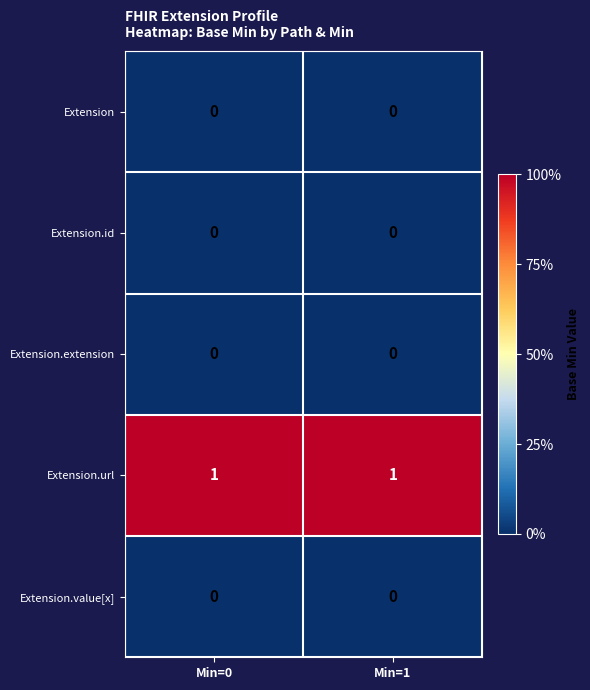

Which series has the largest total across all categories?

Extension.url